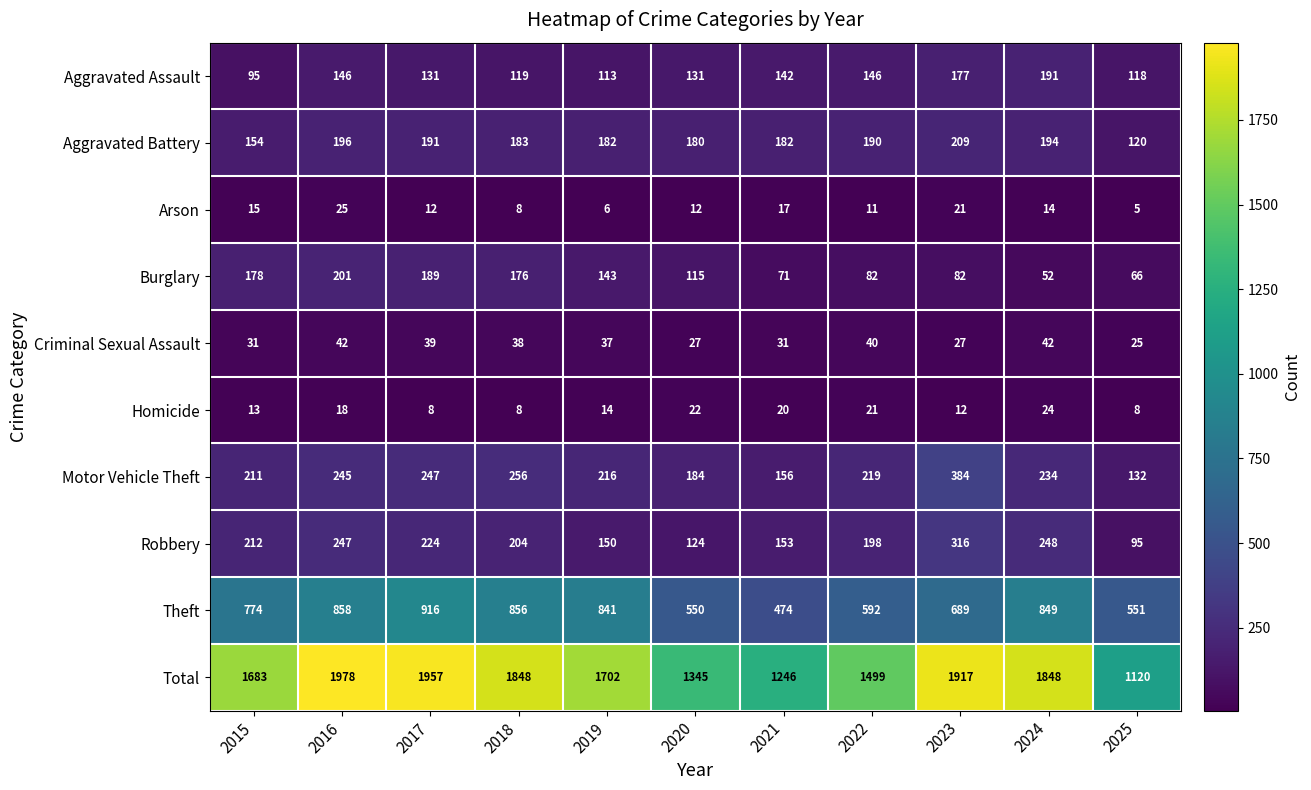

Which label corresponds to the largest value in the chart?

2016